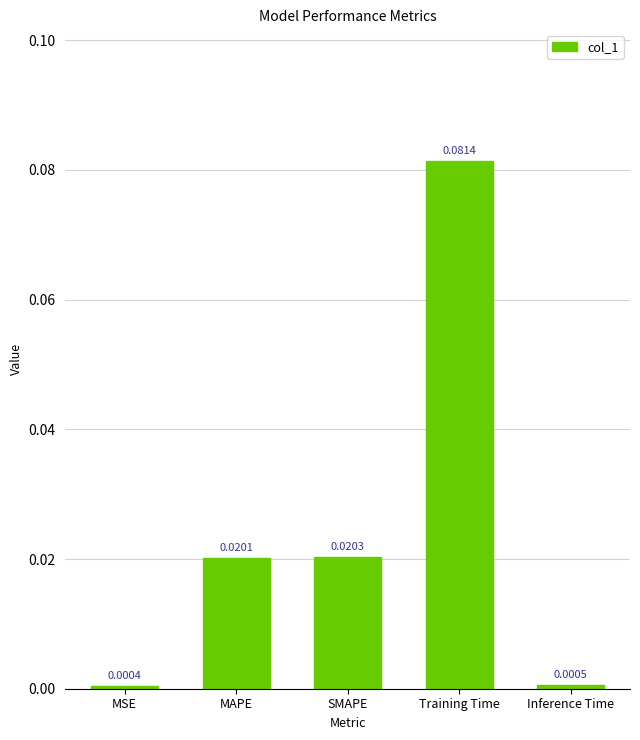

Which label corresponds to the largest value in the chart?

Training Time